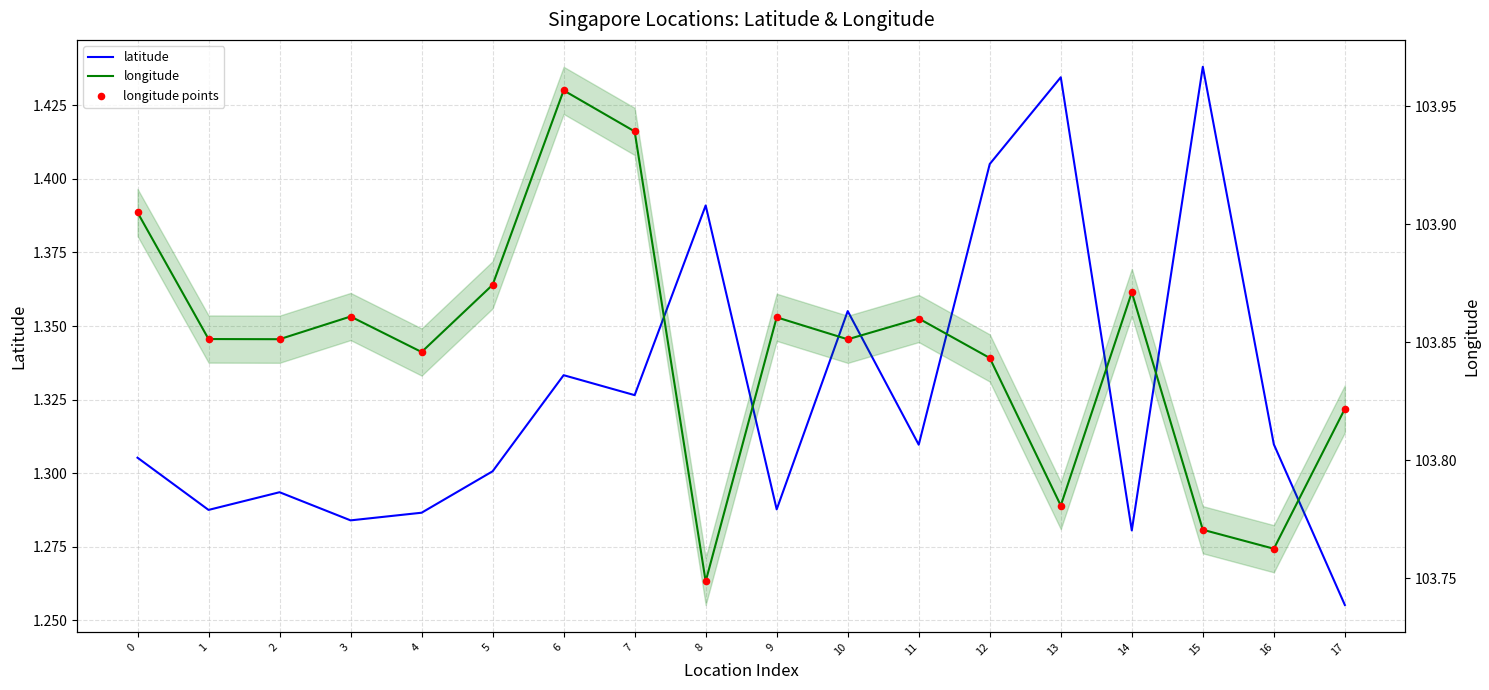

What is the total value across all series at 6?

209.2